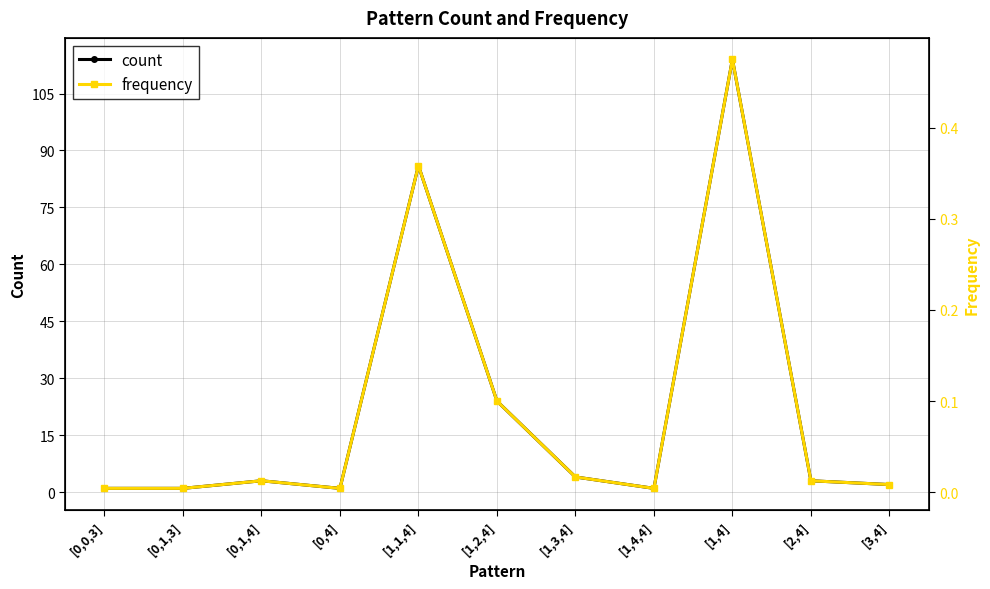

What is the difference between the second highest and minimum values in the frequency series?

0.4